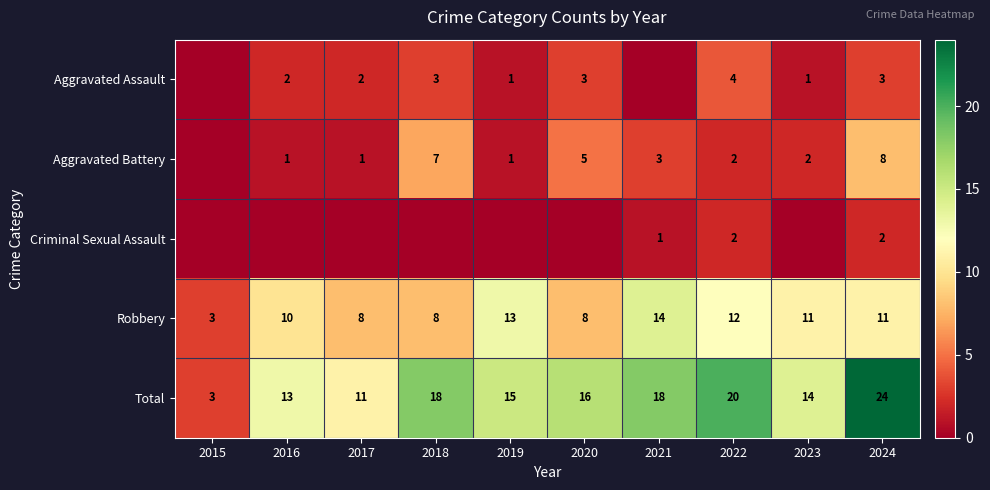

Is it true that Total equals 27 at 2021?

False